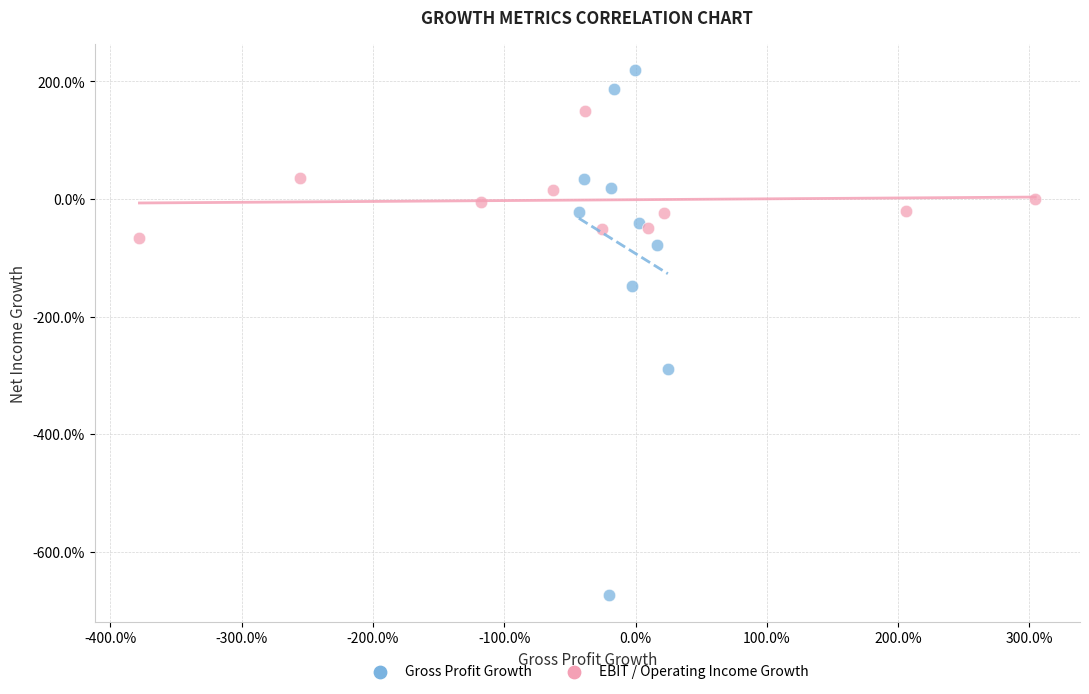

Which series has the widest spread of Y values?

Gross Profit Growth